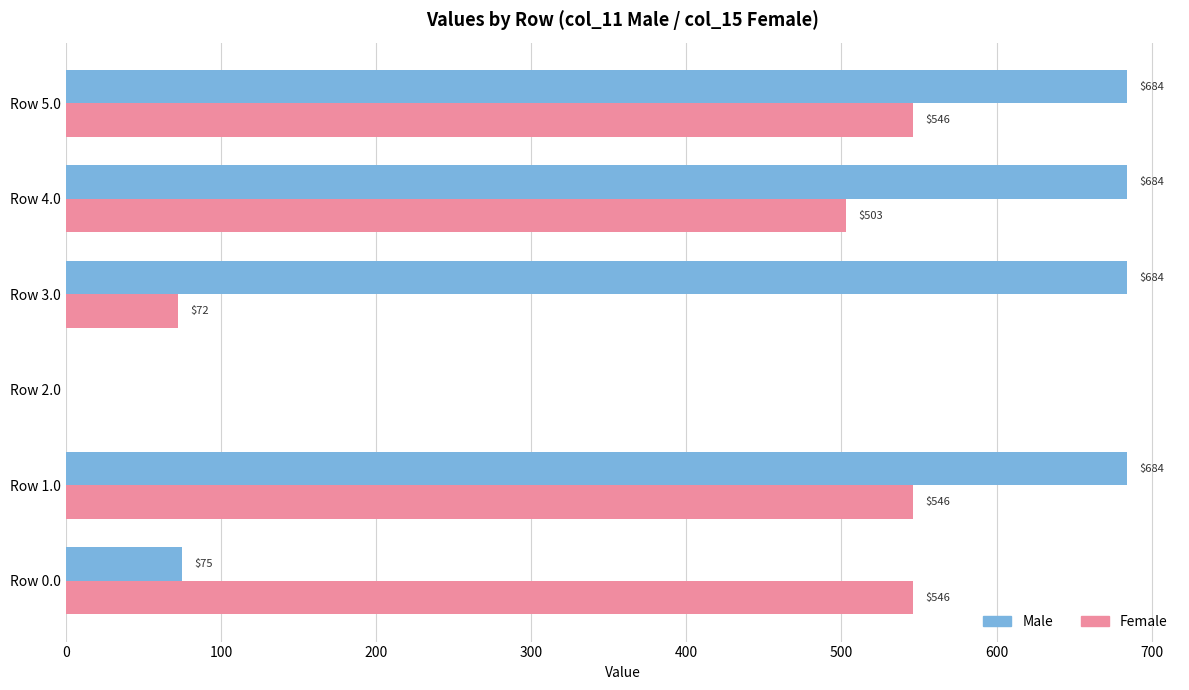

True or false: Female has a value of 28.6 at Row 3.0.

False